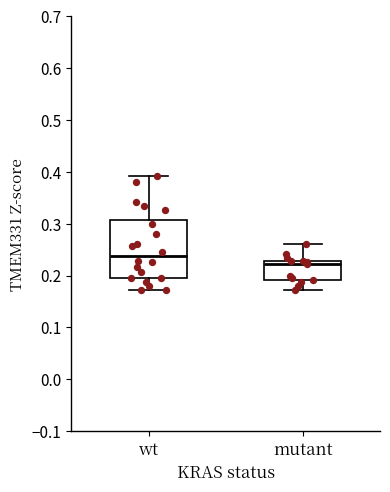

Which box is the tallest, from its lower edge to its upper edge?

wt